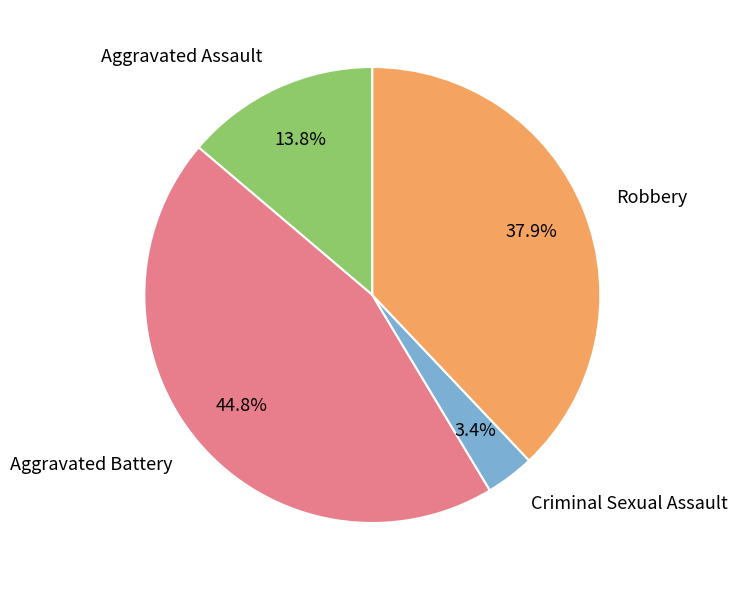

To the nearest percent, what percentage of the pie is Aggravated Assault?

14%